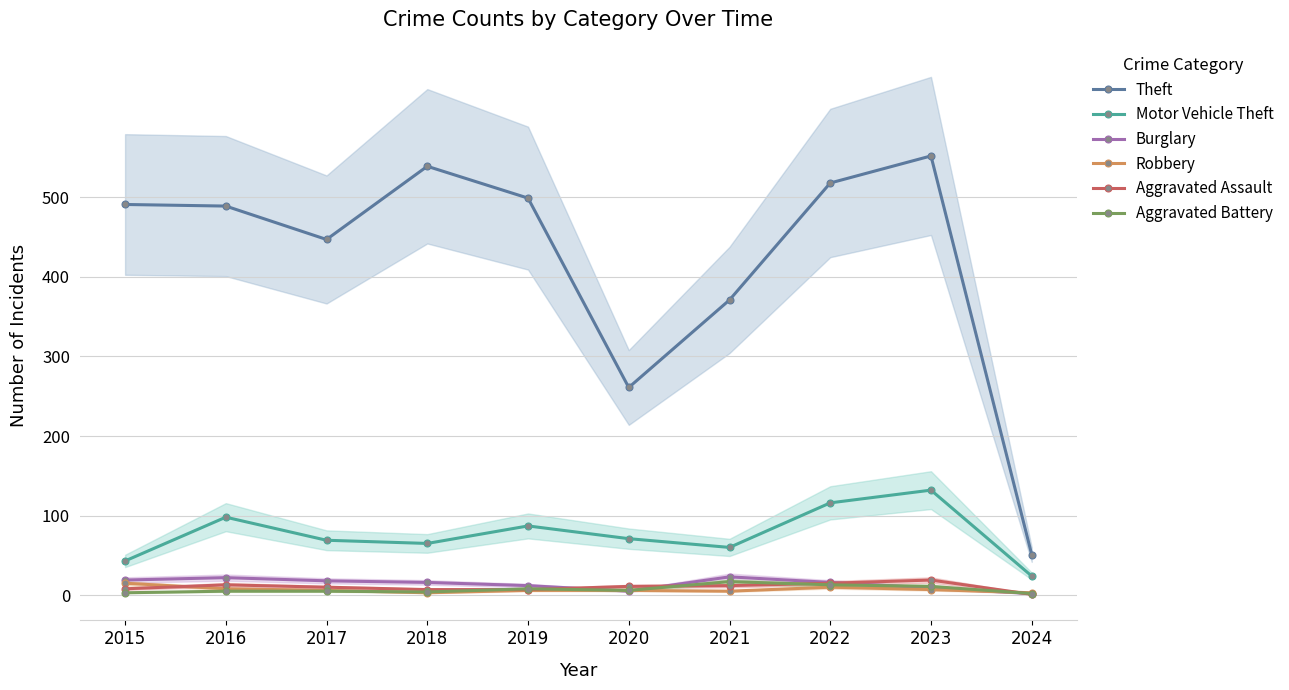

At which label is Aggravated Battery closest to 9?

2019